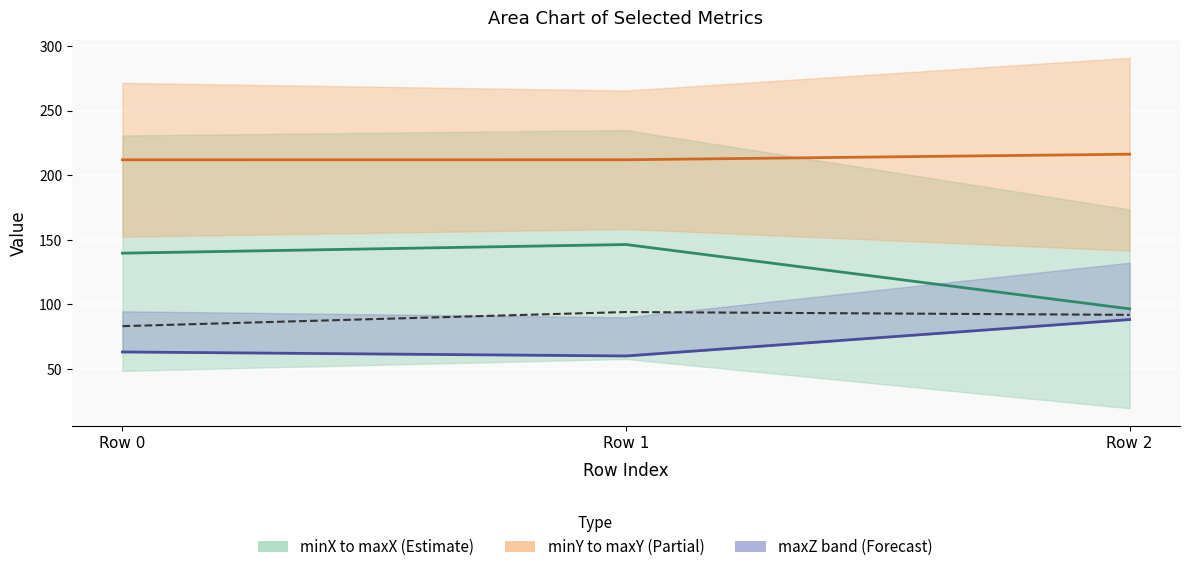

What is the approximate value of varX / 10 at Row 2?

91.8